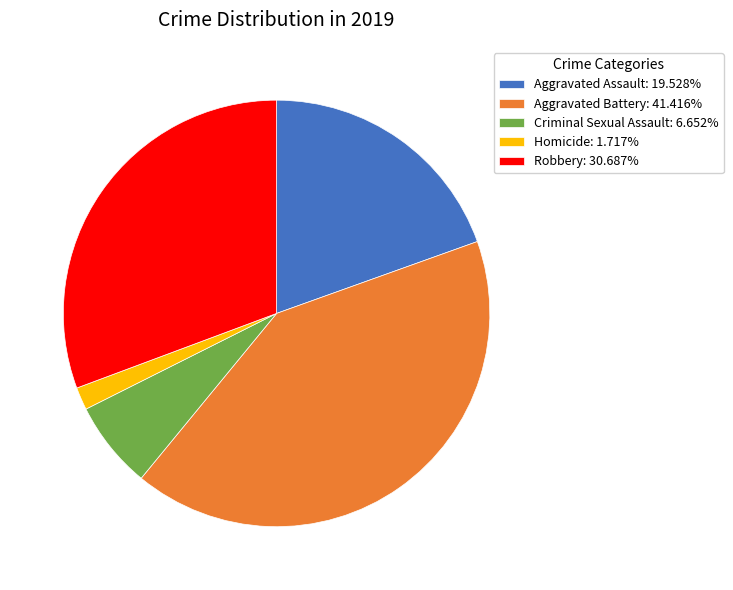

Does Aggravated Battery account for over 50% of the chart?

No